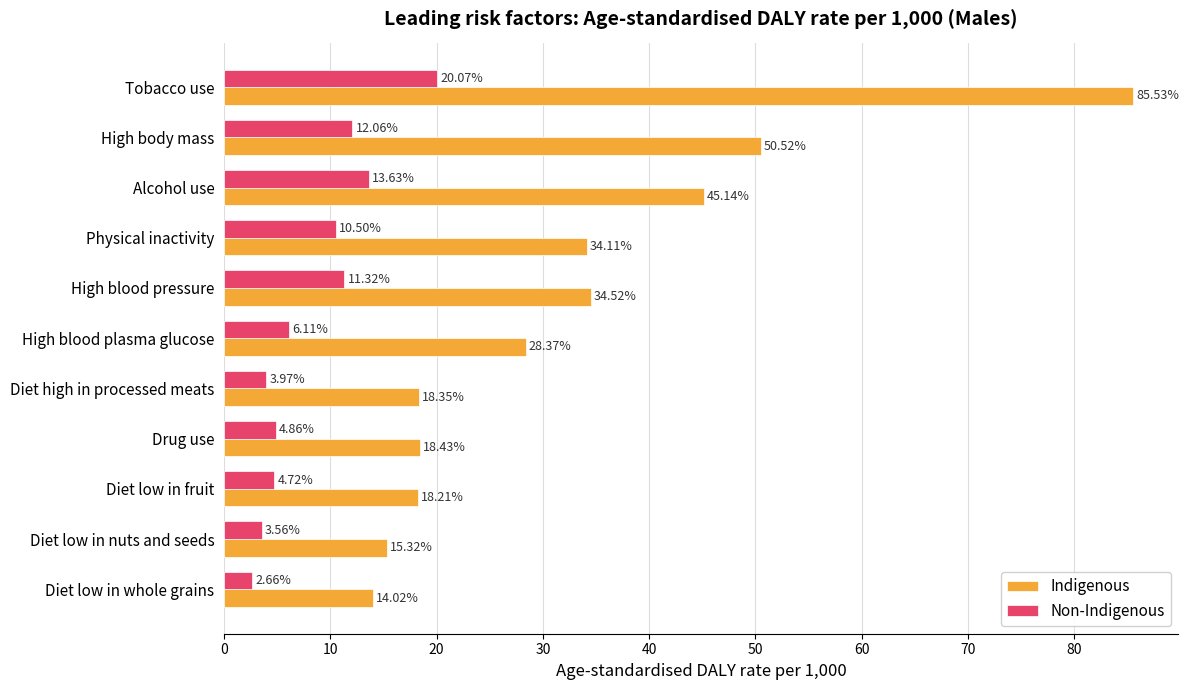

Where is Indigenous nearest to the value 49?

High body mass